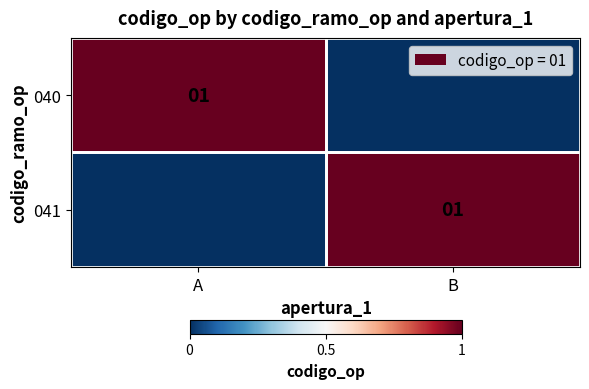

What is the total value across all series at B?

1